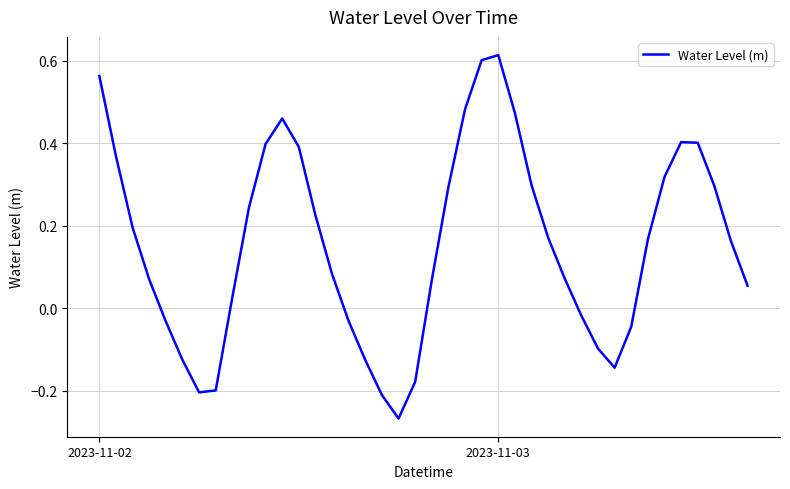

Does the chart display data point markers on the line(s)?

No